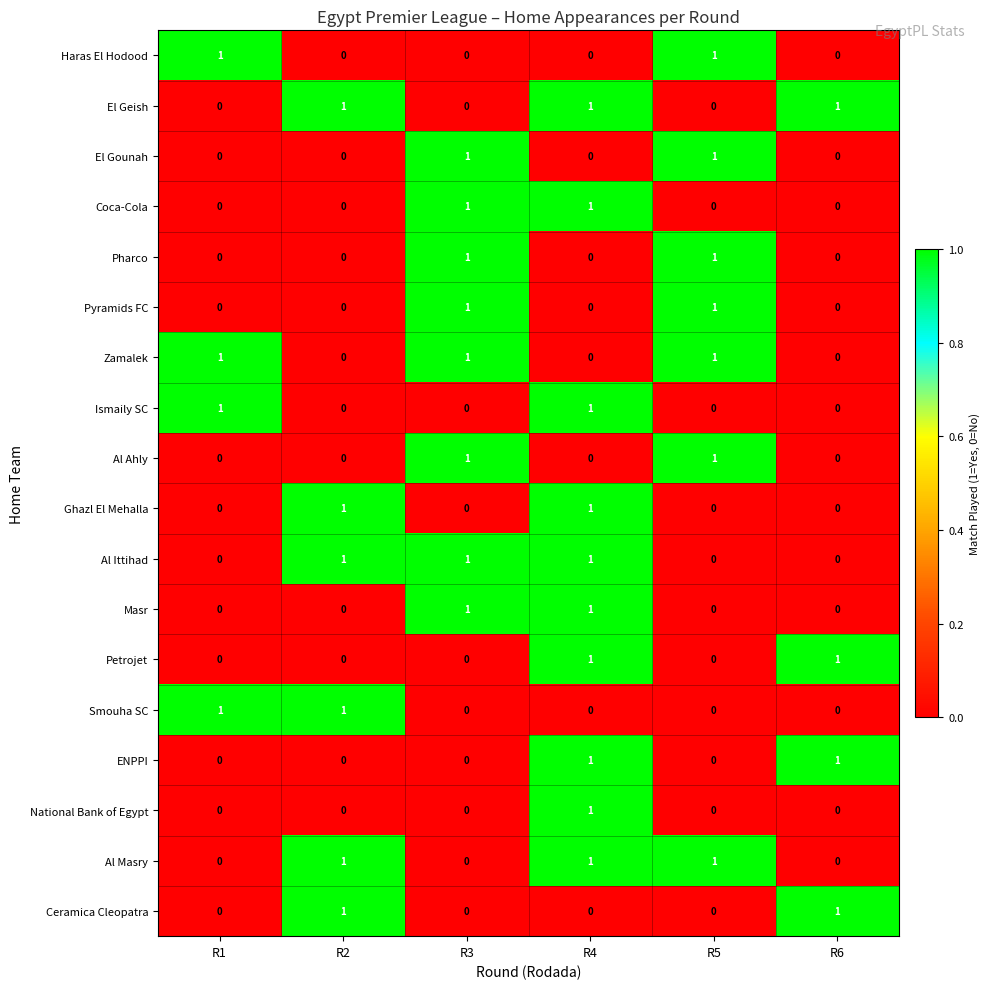

True or false: El Gounah has a value of 2 at R5.

False